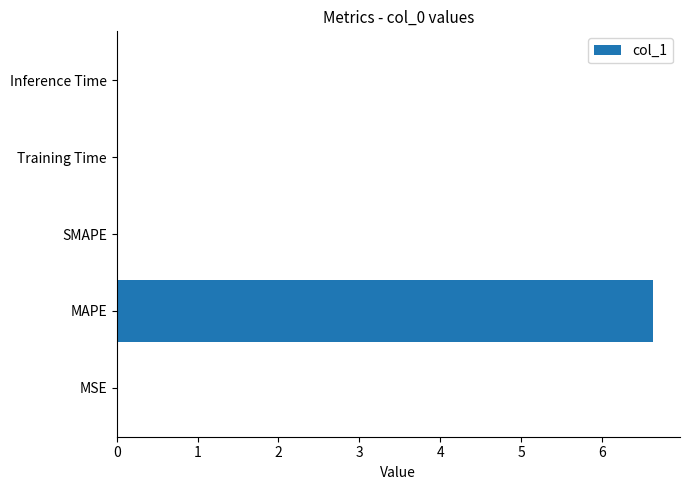

What is the greatest value displayed?

6.6